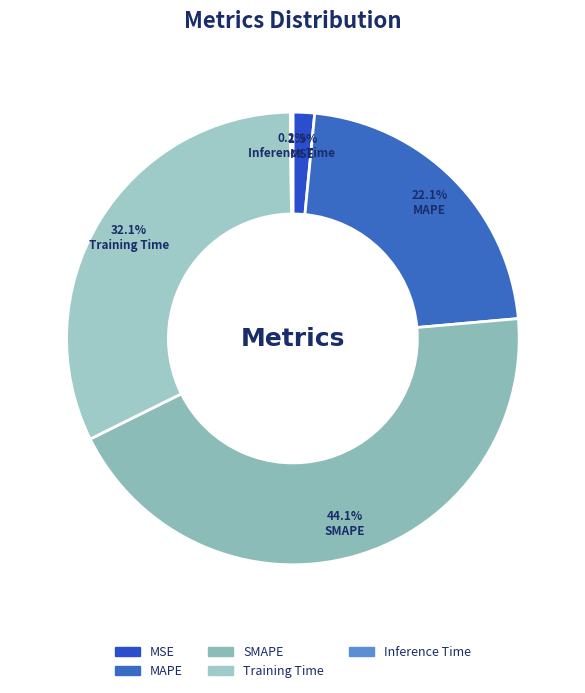

Between MAPE and Training Time, which is larger?

Training Time